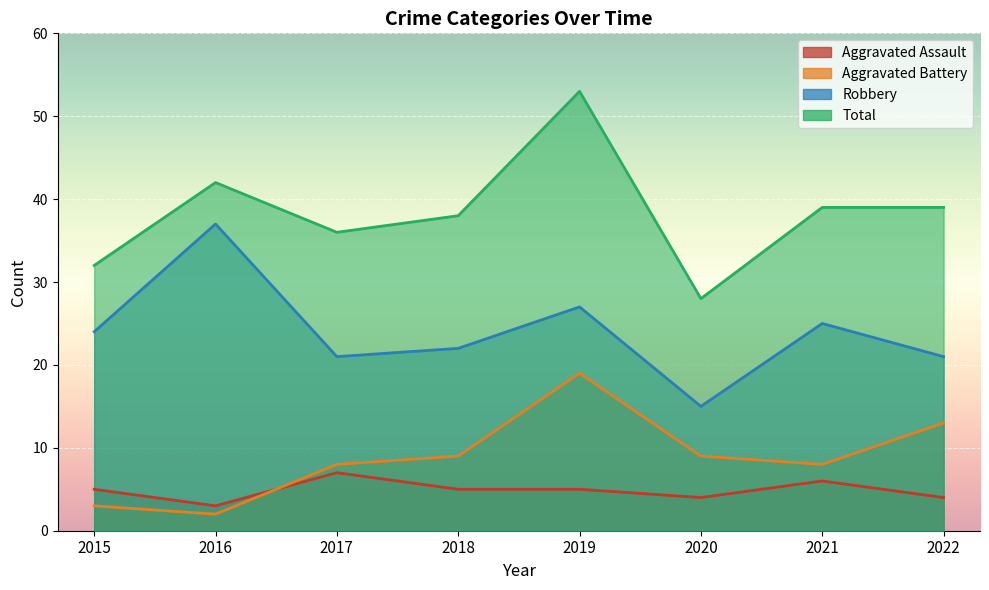

How many Aggravated Assault values are between 4 and 6?

6